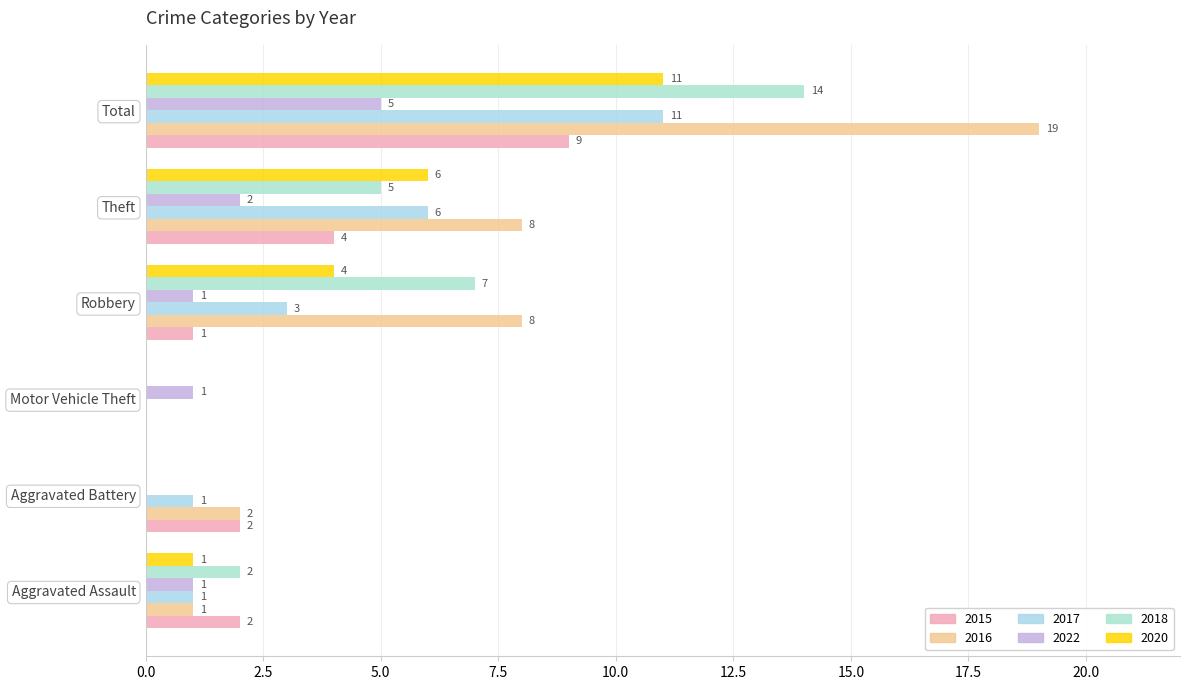

At which category is the sum across all series the highest?

Total